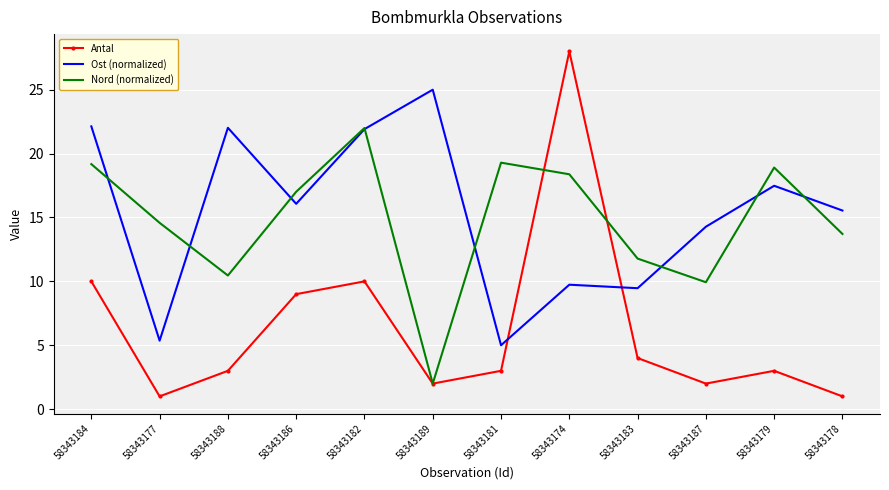

Which series changed the most between 58343188 and 58343183?

Ost (normalized)